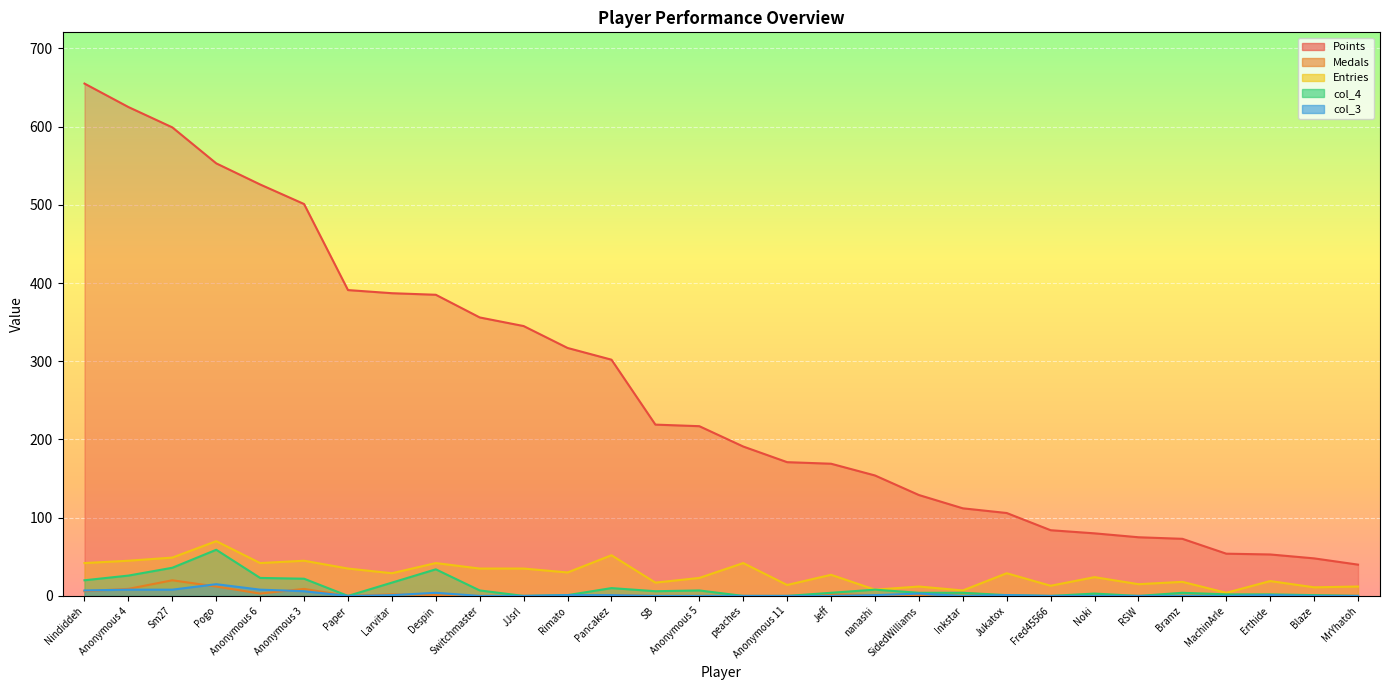

Reading right to left, what are all the values shown in this chart?

Points: MrYhatoh=40	Blaze=48	Erthide=53	MachinArle=54	Bramz=73	RSW=75	Noki=80	Fred45566=84	Jukatox=106	Inkstar=112	SidedWilliams=129	nanashi=154	Jeff=169	Anonymous 11=171	peaches=191	Anonymous 5=217	SB=219	Pancakez=302	Rimato=317	JJsrl=345	Switchmaster=356	Despin=385	Larvitar=387	Paper=391	Anonymous 3=501	Anonymous 6=526	Pogo=553	Sm27=599	Anonymous 4=625	Nindiddeh=655
Medals: MrYhatoh=0	Blaze=1	Erthide=0	MachinArle=1	Bramz=0	RSW=0	Noki=0	Fred45566=0	Jukatox=0	Inkstar=4	SidedWilliams=1	nanashi=1	Jeff=2	Anonymous 11=0	peaches=0	Anonymous 5=0	SB=0	Pancakez=1	Rimato=0	JJsrl=0	Switchmaster=0	Despin=1	Larvitar=2	Paper=0	Anonymous 3=9	Anonymous 6=3	Pogo=12	Sm27=20	Anonymous 4=9	Nindiddeh=6
Entries: MrYhatoh=12	Blaze=11	Erthide=19	MachinArle=4	Bramz=18	RSW=15	Noki=24	Fred45566=13	Jukatox=29	Inkstar=7	SidedWilliams=12	nanashi=8	Jeff=27	Anonymous 11=14	peaches=42	Anonymous 5=23	SB=17	Pancakez=52	Rimato=30	JJsrl=35	Switchmaster=35	Despin=42	Larvitar=29	Paper=35	Anonymous 3=45	Anonymous 6=42	Pogo=70	Sm27=49	Anonymous 4=45	Nindiddeh=42
col_4: MrYhatoh=0	Blaze=1	Erthide=2	MachinArle=2	Bramz=4	RSW=0	Noki=3	Fred45566=0	Jukatox=1	Inkstar=4	SidedWilliams=4	nanashi=8	Jeff=4	Anonymous 11=0	peaches=0	Anonymous 5=7	SB=6	Pancakez=10	Rimato=1	JJsrl=0	Switchmaster=7	Despin=34	Larvitar=17	Paper=0	Anonymous 3=22	Anonymous 6=23	Pogo=59	Sm27=36	Anonymous 4=26	Nindiddeh=20
col_3: MrYhatoh=0	Blaze=0	Erthide=1	MachinArle=0	Bramz=0	RSW=0	Noki=0	Fred45566=0	Jukatox=1	Inkstar=0	SidedWilliams=3	nanashi=1	Jeff=0	Anonymous 11=0	peaches=0	Anonymous 5=0	SB=0	Pancakez=1	Rimato=1	JJsrl=0	Switchmaster=0	Despin=4	Larvitar=1	Paper=0	Anonymous 3=6	Anonymous 6=8	Pogo=15	Sm27=8	Anonymous 4=8	Nindiddeh=7